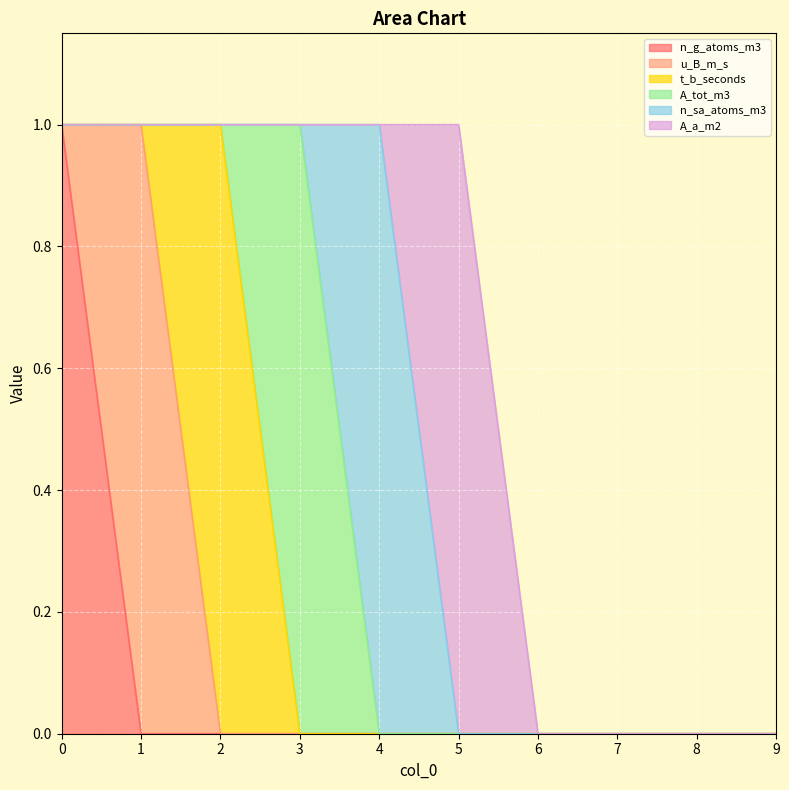

What are all the series names shown in the legend?

n_g_atoms_m3, u_B_m_s, t_b_seconds, A_tot_m3, n_sa_atoms_m3, A_a_m2